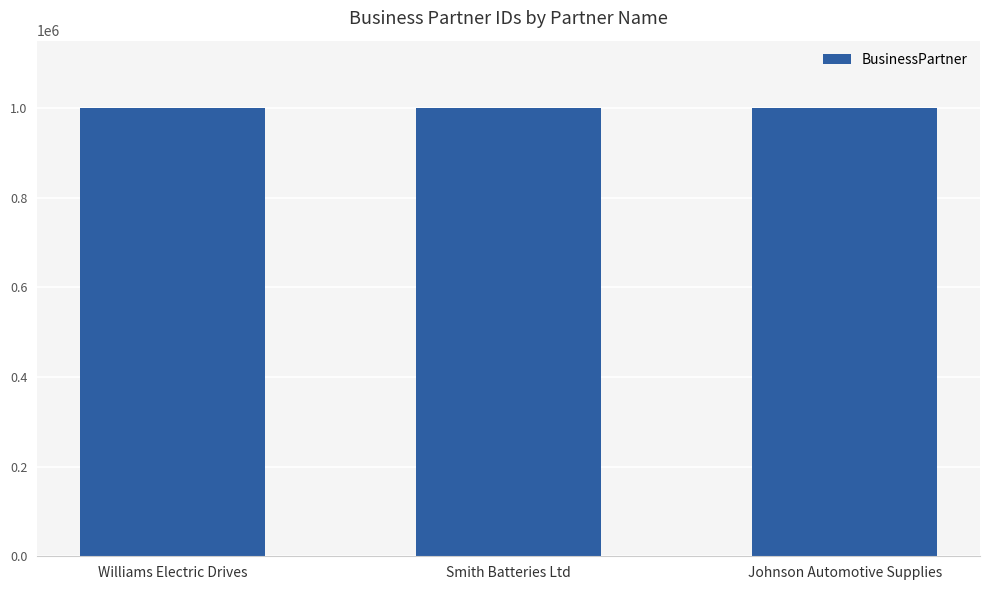

What is the greatest value displayed?

1000042